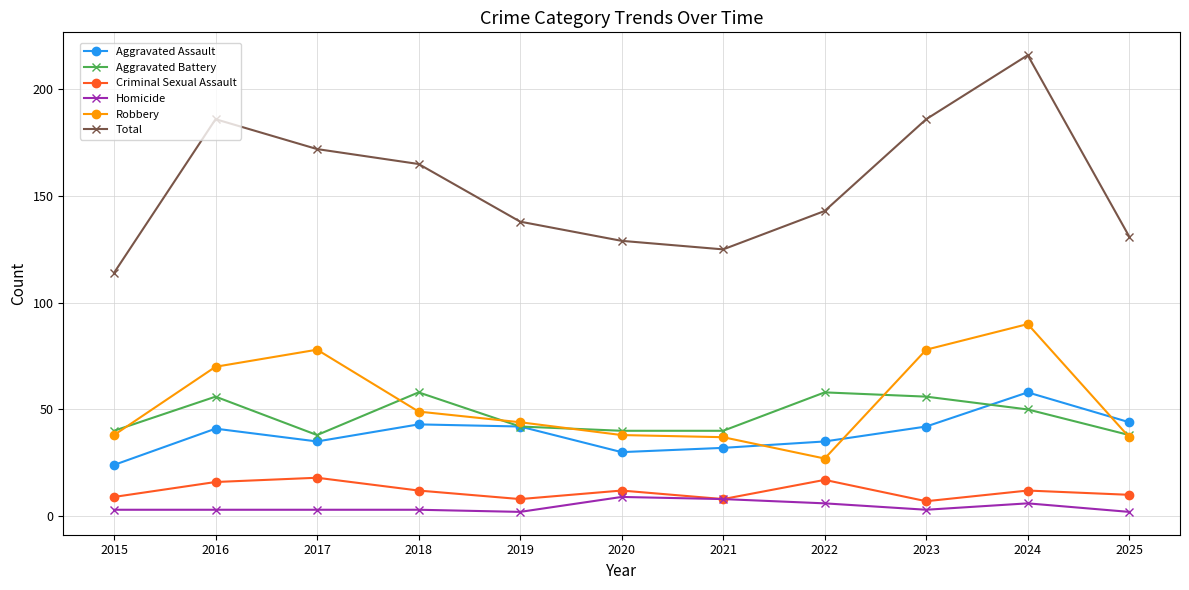

What is the average value of the Criminal Sexual Assault series?

12